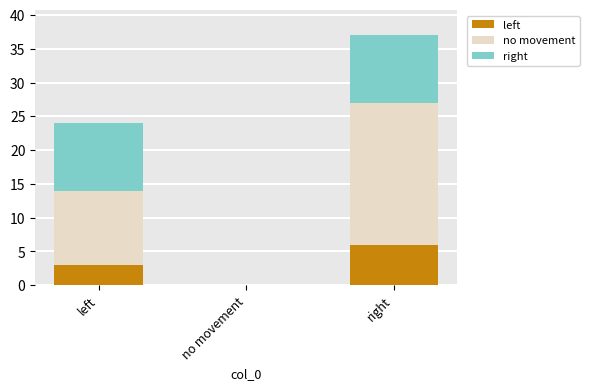

At which category is the sum across all series the highest?

right